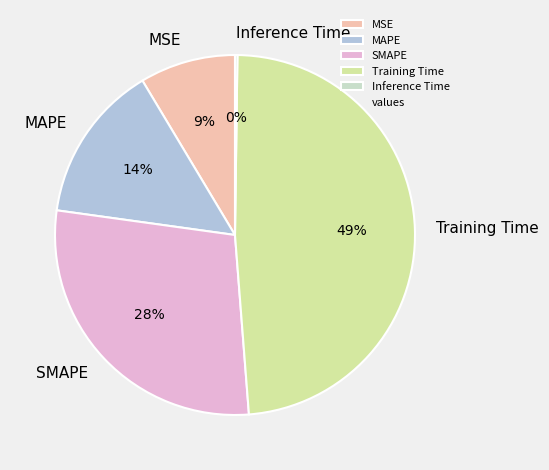

What percentage is the MSE slice, to the nearest percent?

9%